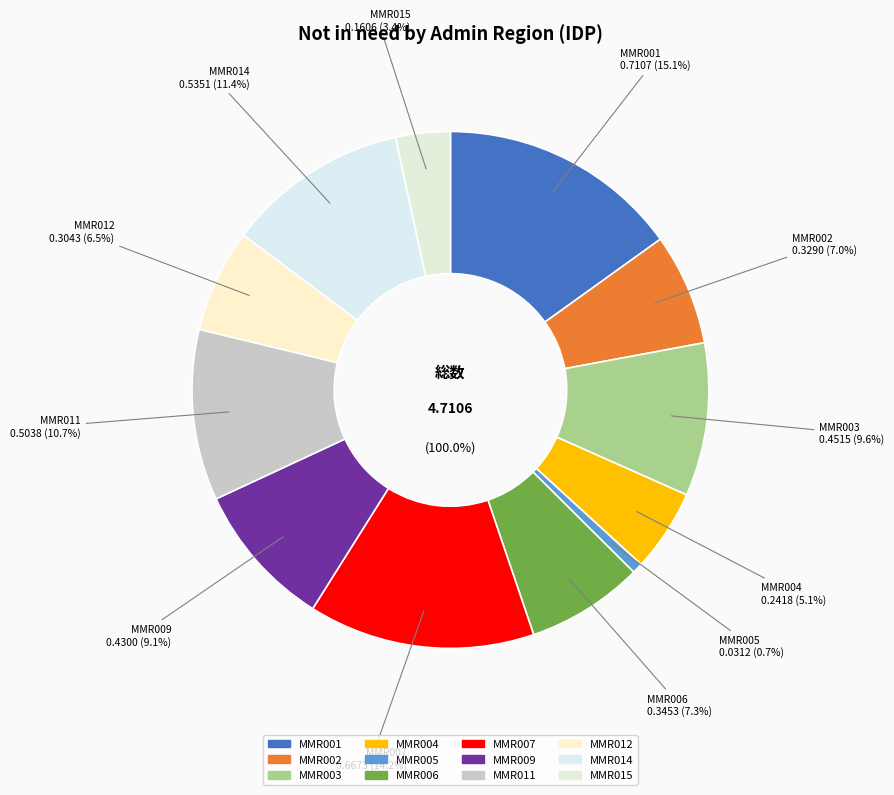

Which category has the smallest portion of the pie?

MMR005